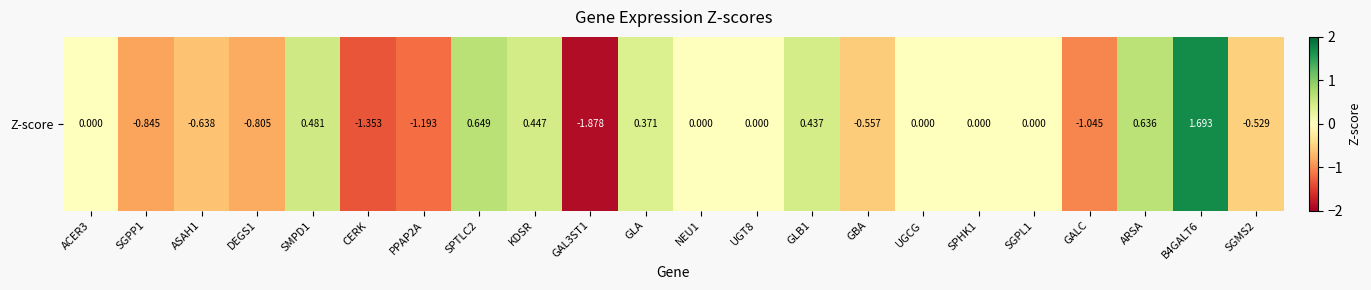

Rank the categories by value from highest to lowest.

B4GALT6, SPTLC2, ARSA, SMPD1, KDSR, GLB1, GLA, ACER3, NEU1, UGT8, UGCG, SPHK1, SGPL1, SGMS2, GBA, ASAH1, DEGS1, SGPP1, GALC, PPAP2A, CERK, GAL3ST1